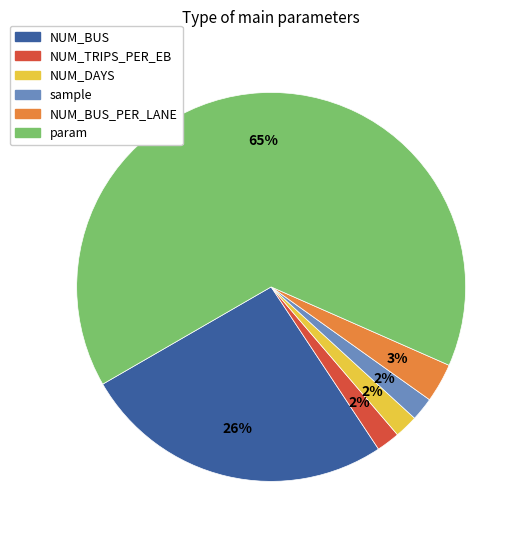

Is there a majority slice in this chart?

Yes